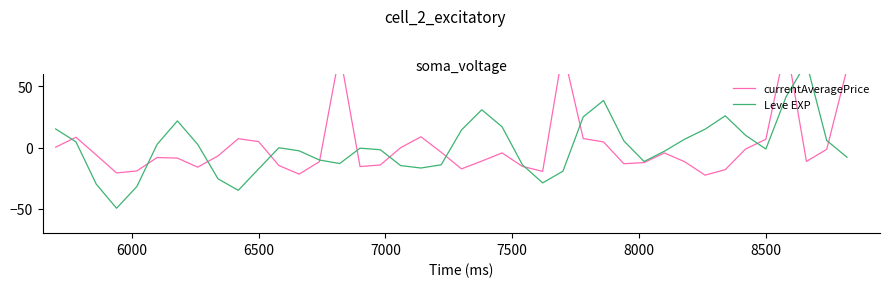

Reading left to right, what are all the values shown in this chart?

currentAveragePrice: 0.3	8.4	-6.1	-20.7	-19.1	-8.2	-8.6	-16.1	-6.8	7.2	4.9	-14.7	-21.7	-11.5	77.2	-15.5	-14.3	-0.2	8.8	-3.9	-17.5	-11.1	-4.4	-15.4	-19.5	79.3	7.4	4.6	-13.2	-12.3	-4.4	-11.6	-22.6	-18.1	-1.2	6.8	84.9	-11.3	-1.4	64.4
Leve EXP: 15.2	4.7	-29.9	-49.6	-31.9	2.6	21.8	2.6	-25.6	-35.0	-17.5	-0.2	-2.7	-10.2	-13.1	-0.5	-1.8	-14.7	-16.7	-14.1	14.3	30.9	17.0	-14.0	-28.9	-19.3	25.1	38.5	5.5	-11.4	-3.0	6.9	15.0	26.0	10.0	-1.2	41.6	69.5	5.8	-7.9